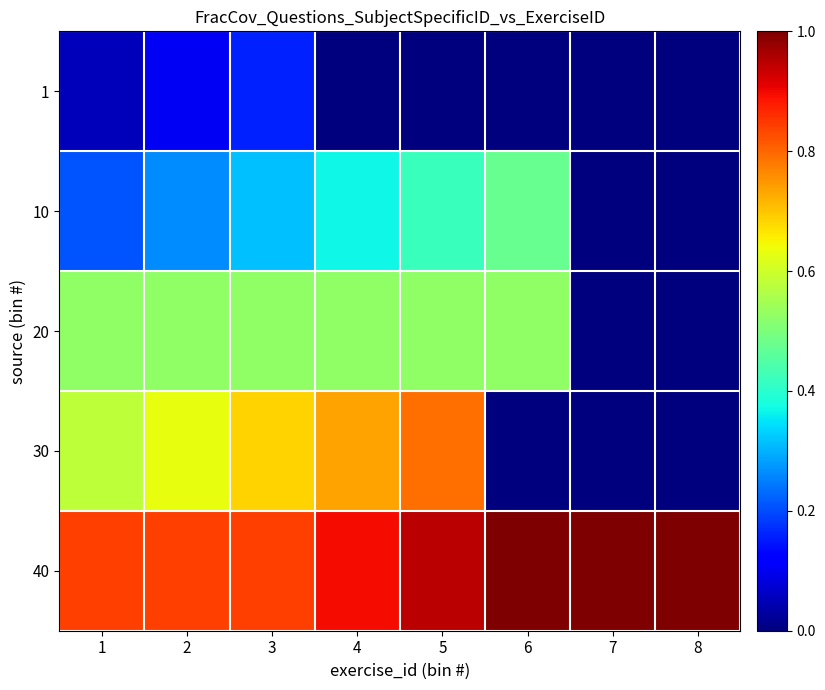

Reading left to right, list all the values displayed in this chart.

row_0: 1=0.1	2=0.1	3=0.2	4=0.0	5=0.0	6=0.0	7=0.0	8=0.0
row_1: 1=0.2	2=0.3	3=0.3	4=0.4	5=0.4	6=0.5	7=0.0	8=0.0
row_2: 1=0.5	2=0.5	3=0.5	4=0.5	5=0.5	6=0.5	7=0.0	8=0.0
row_3: 1=0.6	2=0.6	3=0.7	4=0.7	5=0.8	6=0.0	7=0.0	8=0.0
row_4: 1=0.8	2=0.8	3=0.8	4=0.9	5=0.9	6=1.0	7=1.0	8=1.0